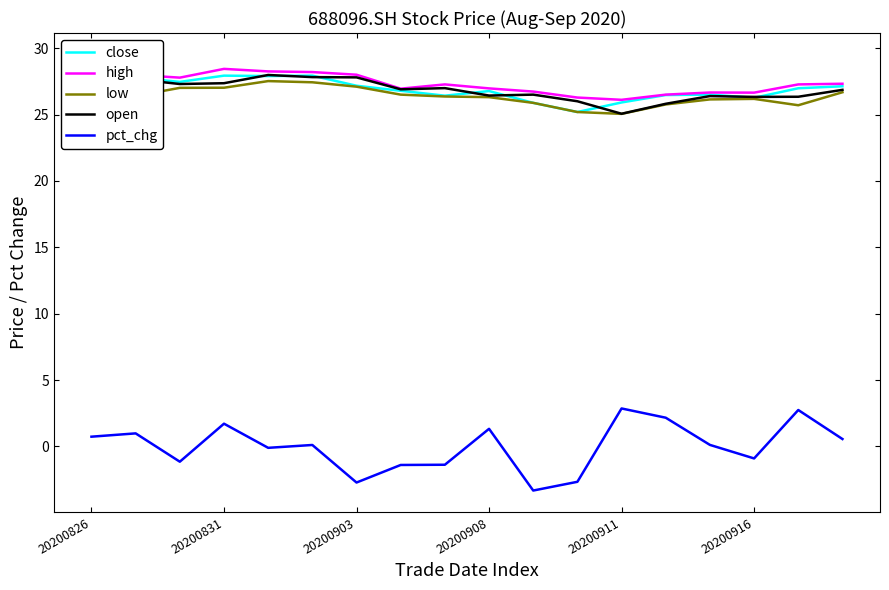

True or false: low and pct_chg intersect in this chart.

False